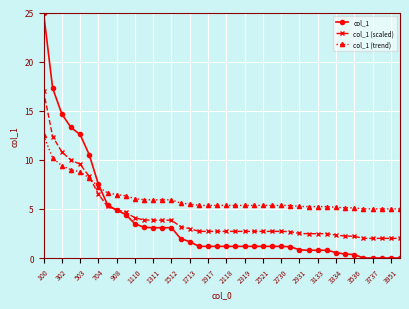

List the series in order of their overall mean, highest first.

col_1 (trend), col_1 (scaled), col_1